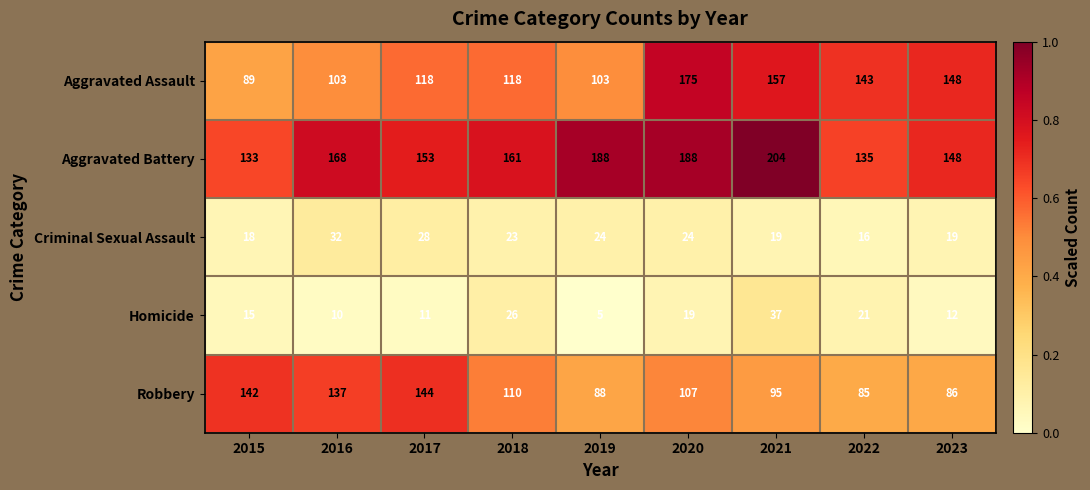

At how many categories does at least one series exceed 16?

9